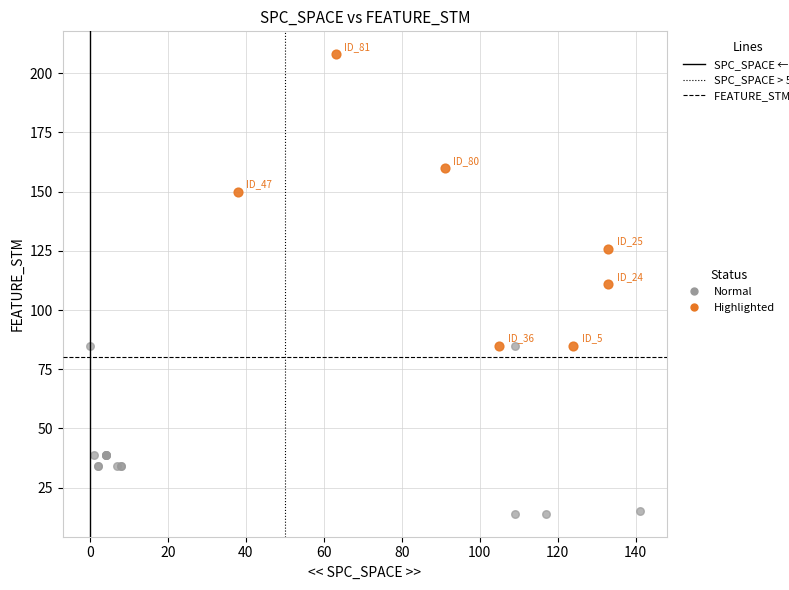

Which series reaches the maximum Y coordinate?

Highlighted